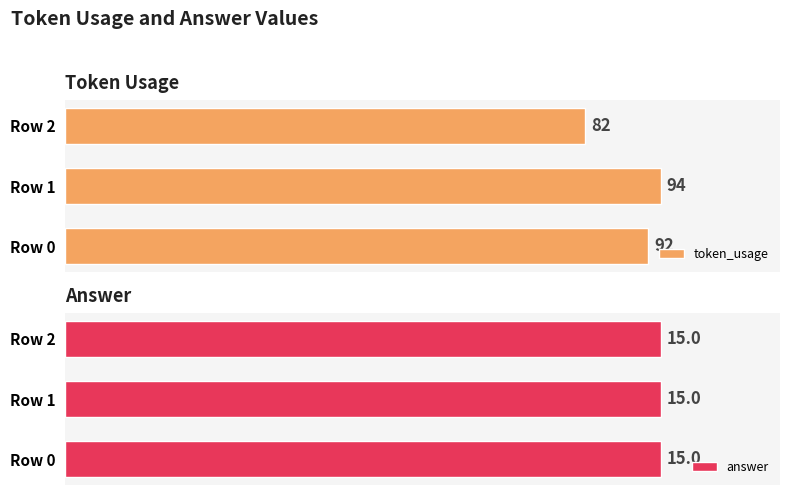

The token_usage series shows 149.1 at Row 2. True or false?

False